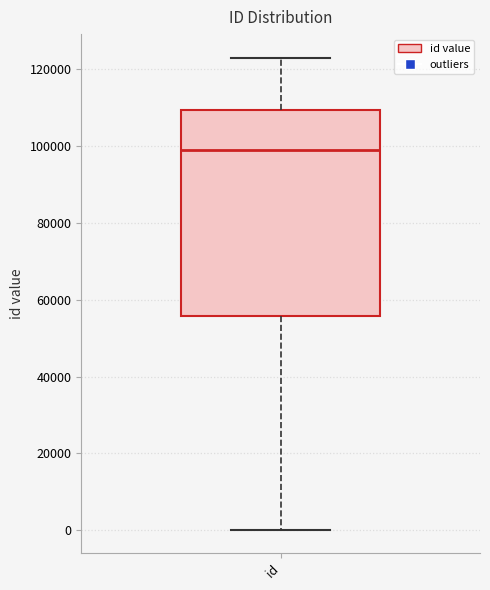

Read this box plot against the y-axis: the position of the median line, the range covered by the box, and the ends of both whiskers. The values are not printed on the chart, so give them approximately, as read against the axis.

median 98000, box 56000 to 110000, whiskers 0 to 122000